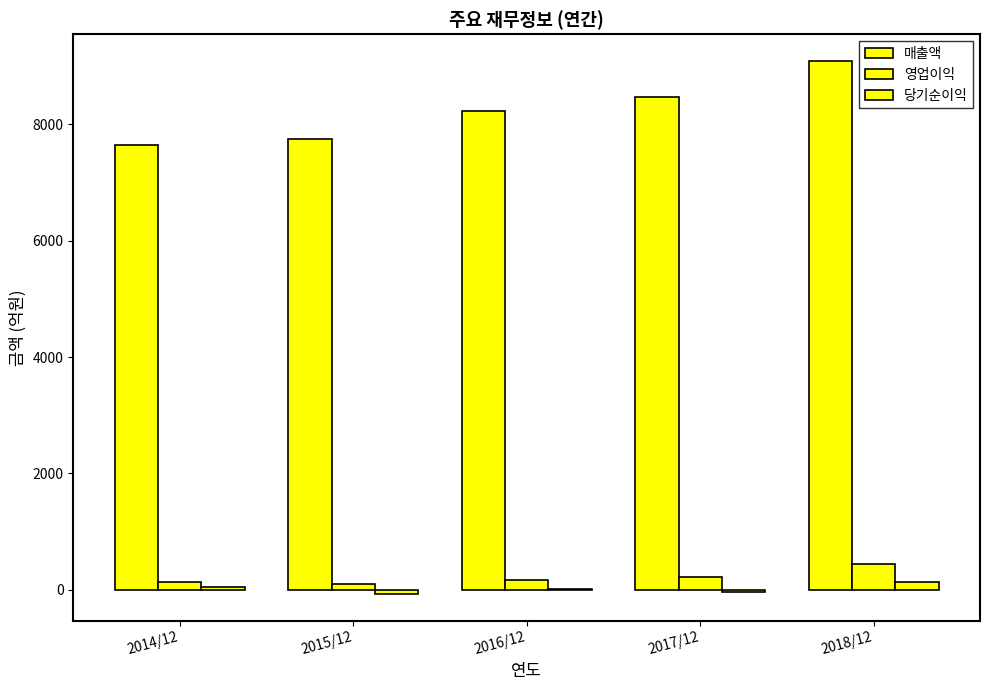

How many data points does each series have?

5